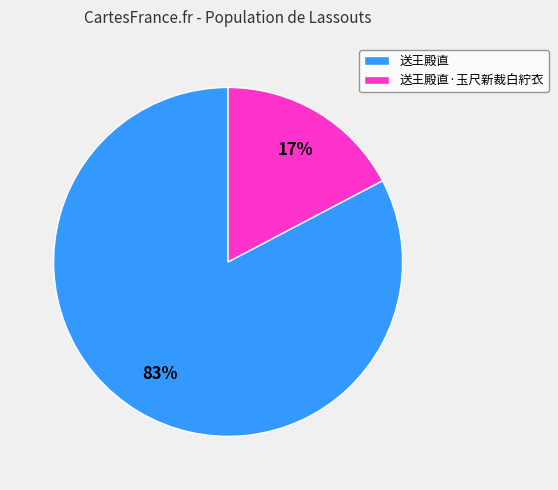

What is the majority slice?

送王殿直